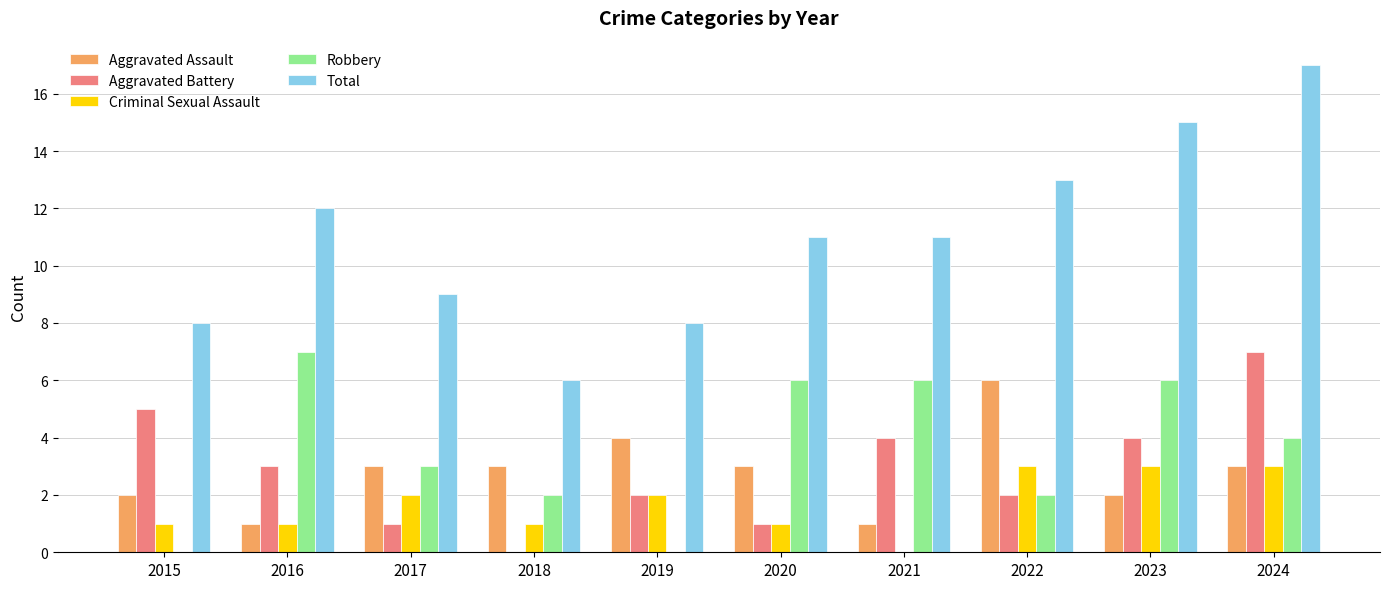

Reading left to right, list all the values displayed in this chart.

Aggravated Assault: 2	1	3	3	4	3	1	6	2	3
Aggravated Battery: 5	3	1	0	2	1	4	2	4	7
Criminal Sexual Assault: 1	1	2	1	2	1	0	3	3	3
Robbery: 0	7	3	2	0	6	6	2	6	4
Total: 8	12	9	6	8	11	11	13	15	17